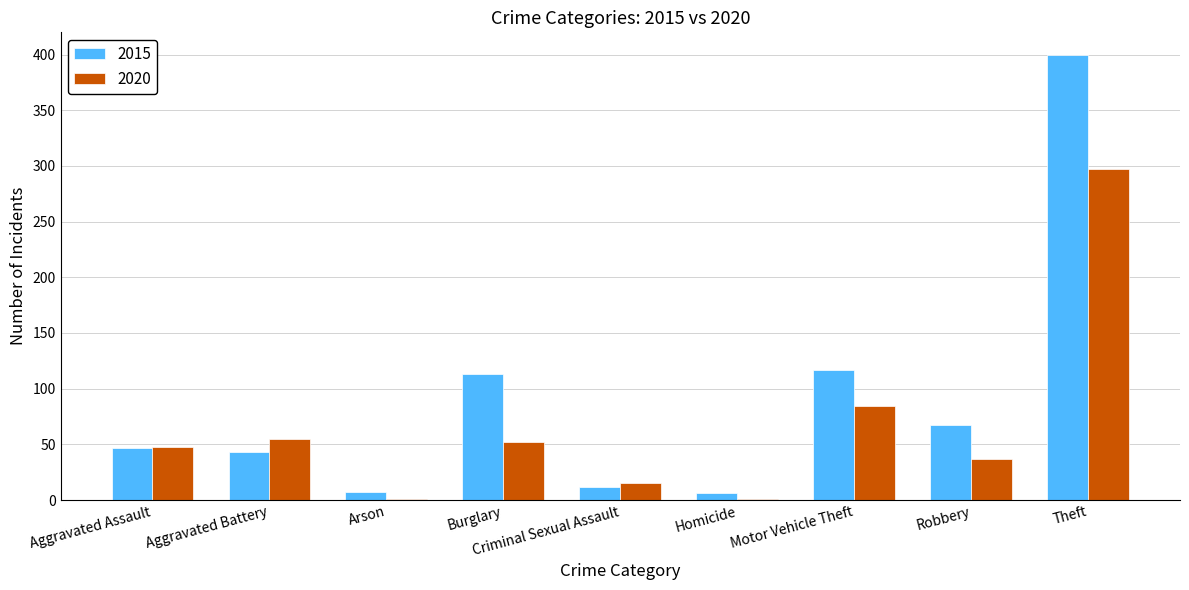

Is the value of 2020 at Robbery greater than the value of 2015 at Homicide?

Yes